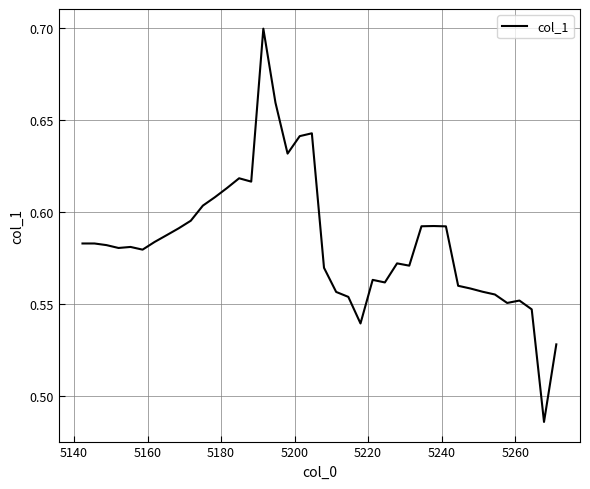

How many distinct data groups are displayed?

1